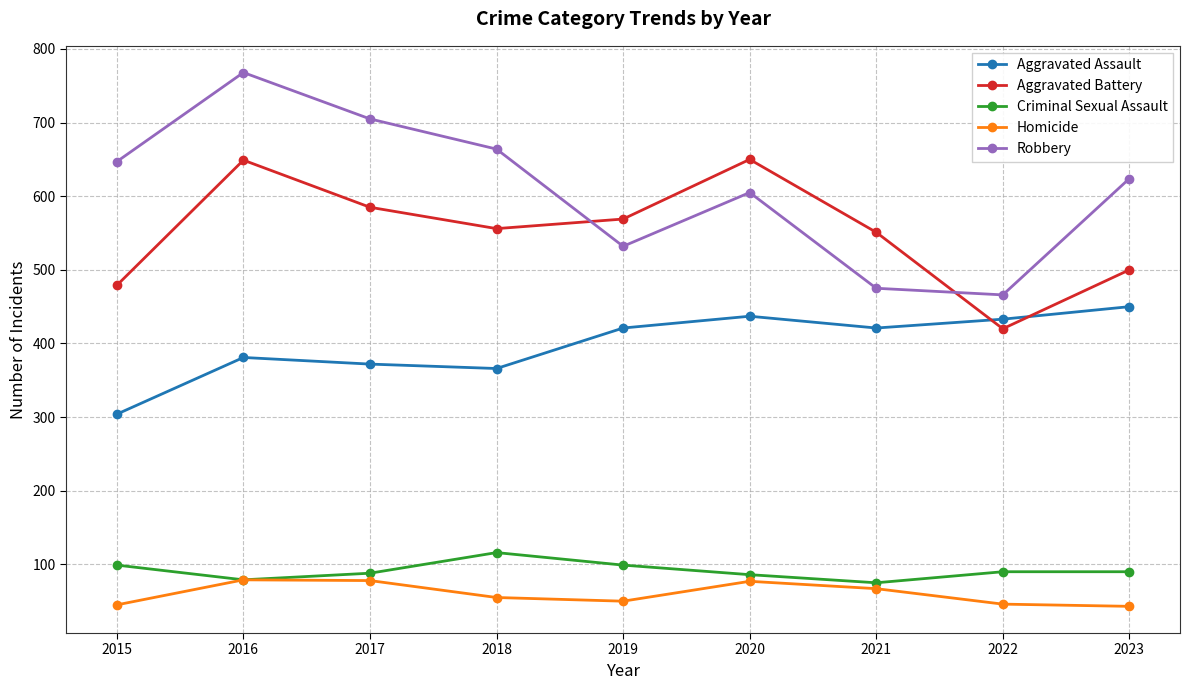

True or false: Homicide and Aggravated Battery intersect in this chart.

False